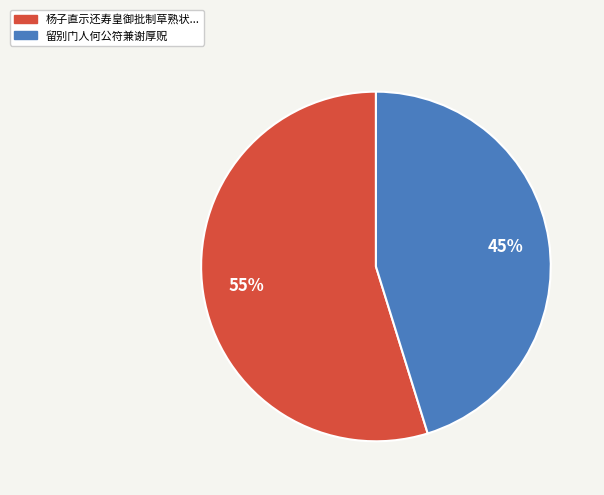

To the nearest percent, what is the difference between the largest and smallest slice percentages?

10%